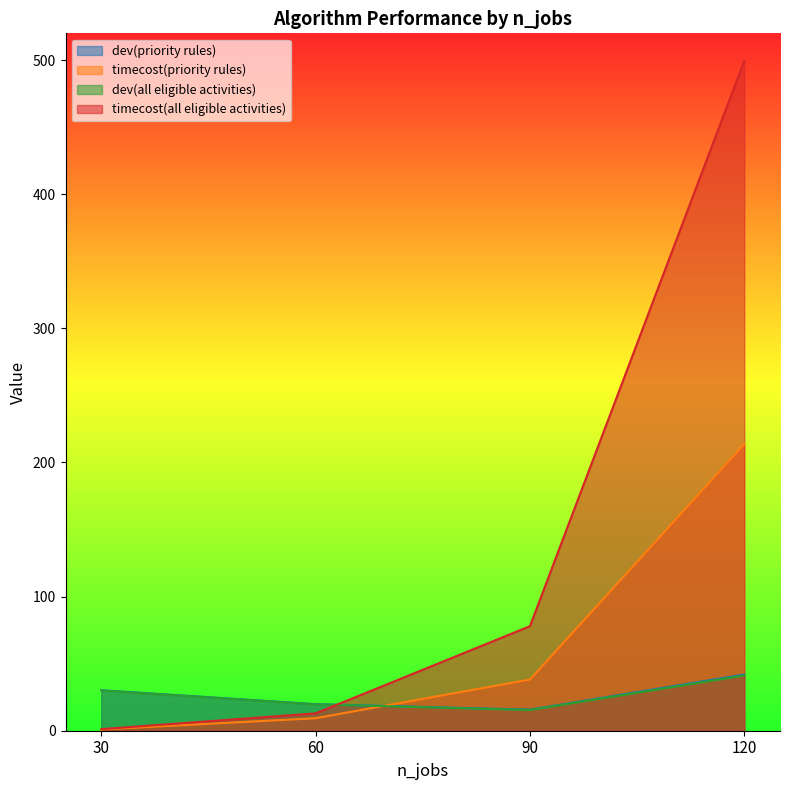

Where does the dev(priority rules) series first go above 30?

30